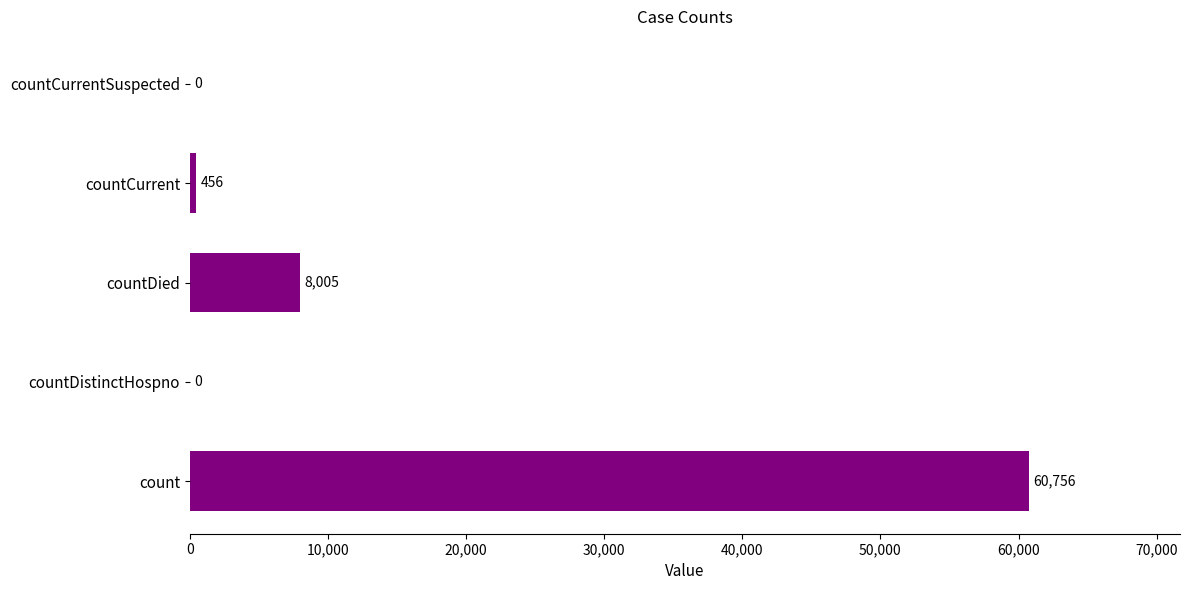

True or false: the data shows 0 at countCurrentSuspected.

True